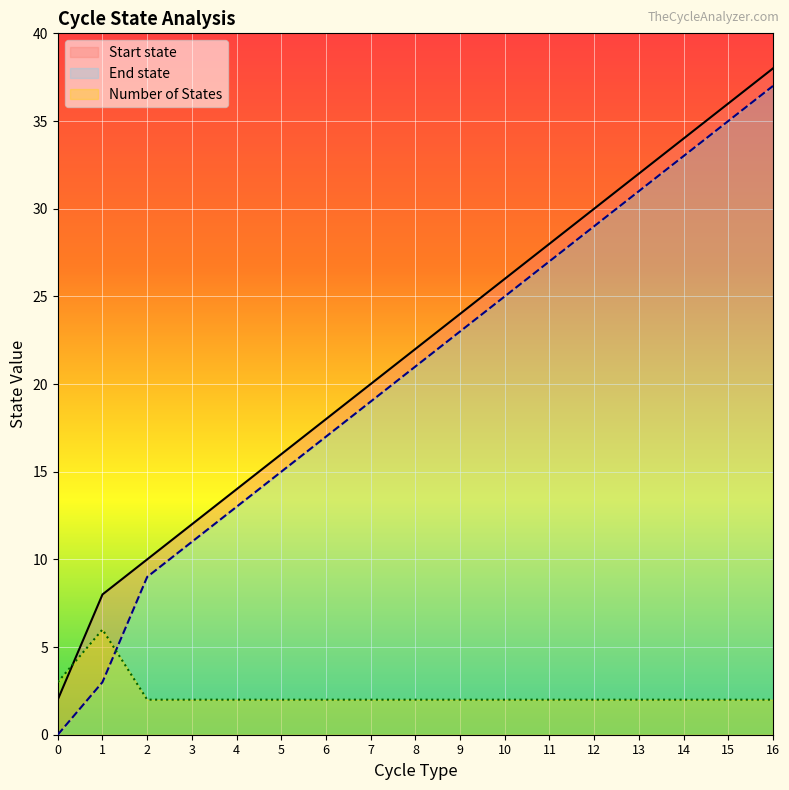

Reading left to right, what are all the values shown in this chart?

Start state: 0	3	9	11	13	15	17	19	21	23	25	27	29	31	33	35	37
End state: 2	8	10	12	14	16	18	20	22	24	26	28	30	32	34	36	38
Number of States: 3	6	2	2	2	2	2	2	2	2	2	2	2	2	2	2	2